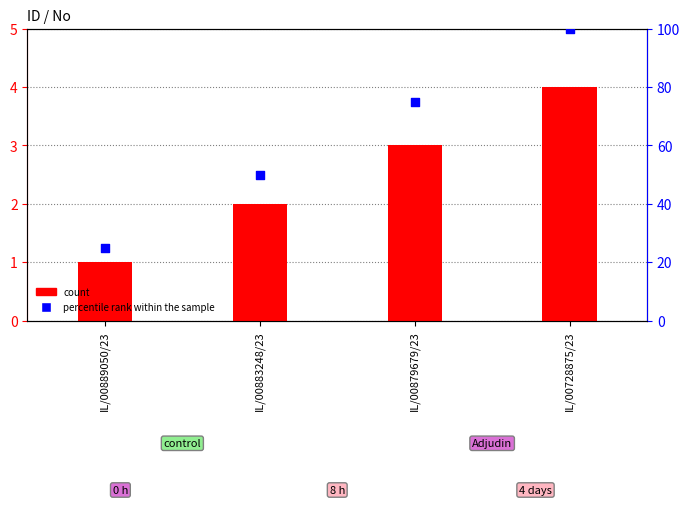

Which series contains the lowest Y value?

No